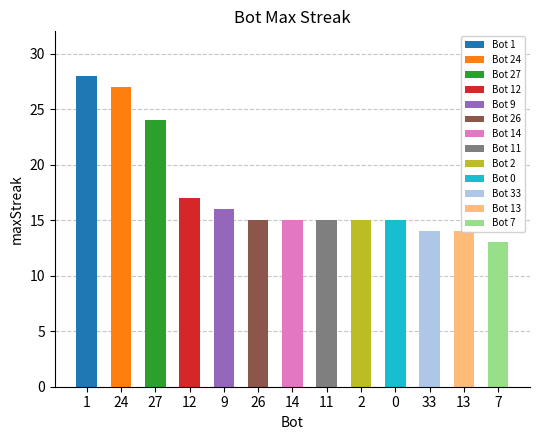

What is the label of the 12th bar from the right?

24